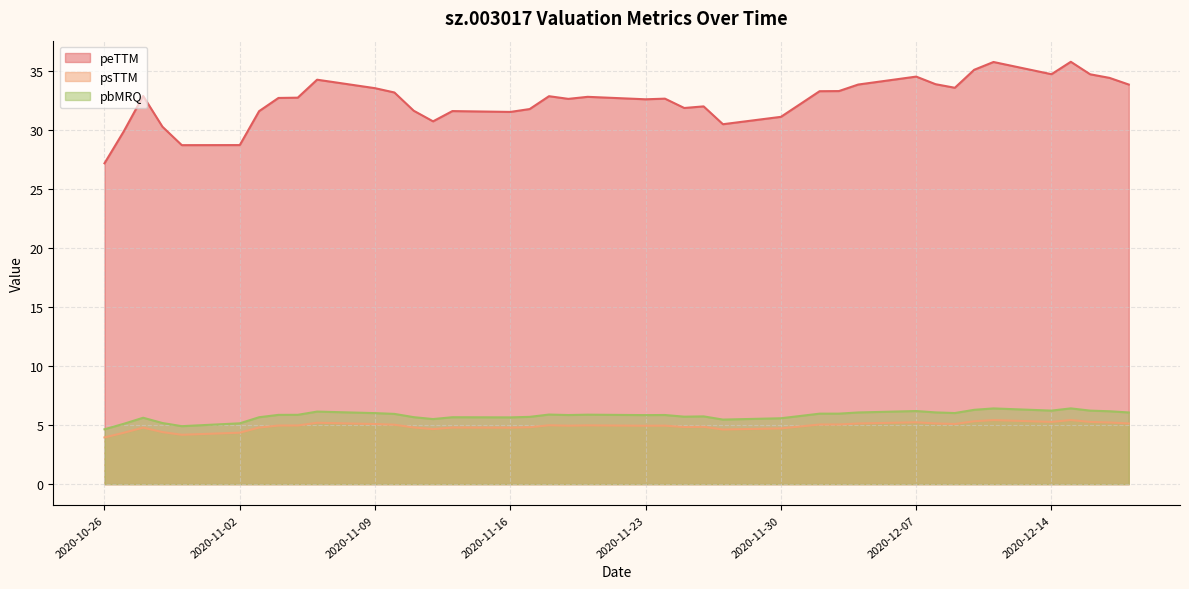

What is the lowest value of the pbMRQ series?

4.7